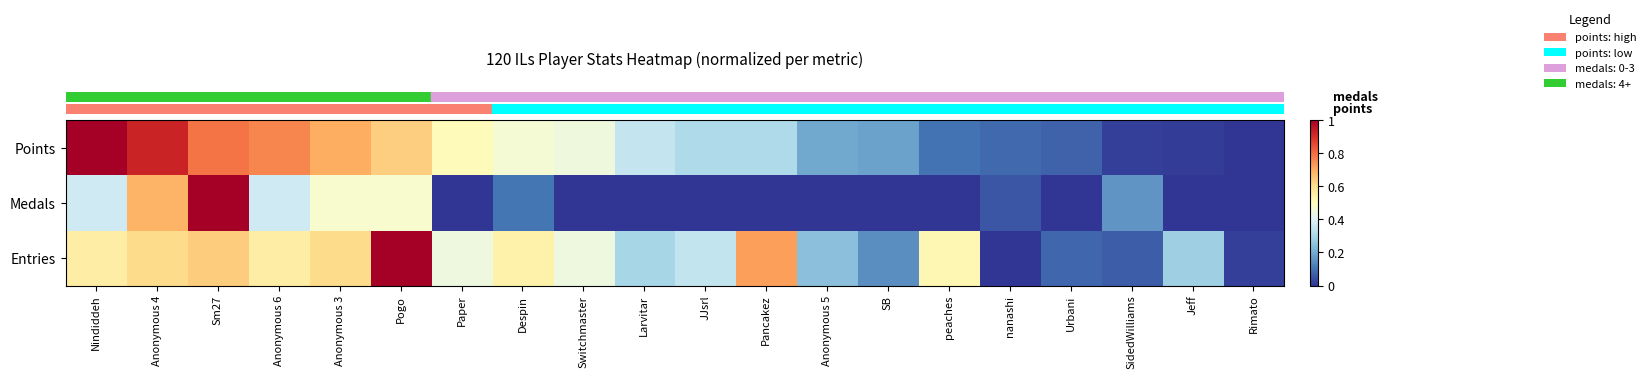

Reading left to right, what are all the values shown in this chart?

row_0: Nindiddeh=1.0	Anonymous 4=0.9	Sm27=0.8	Anonymous 6=0.8	Anonymous 3=0.7	Pogo=0.6	Paper=0.5	Despin=0.5	Switchmaster=0.4	Larvitar=0.3	JJsrl=0.3	Pancakez=0.3	Anonymous 5=0.2	SB=0.2	peaches=0.1	nanashi=0.1	Urbani=0.1	SidedWilliams=0.0	Jeff=0.0	Rimato=0.0
row_1: Nindiddeh=0.4	Anonymous 4=0.7	Sm27=1.0	Anonymous 6=0.4	Anonymous 3=0.5	Pogo=0.5	Paper=0.0	Despin=0.1	Switchmaster=0.0	Larvitar=0.0	JJsrl=0.0	Pancakez=0.0	Anonymous 5=0.0	SB=0.0	peaches=0.0	nanashi=0.1	Urbani=0.0	SidedWilliams=0.2	Jeff=0.0	Rimato=0.0
row_2: Nindiddeh=0.6	Anonymous 4=0.6	Sm27=0.6	Anonymous 6=0.6	Anonymous 3=0.6	Pogo=1.0	Paper=0.4	Despin=0.5	Switchmaster=0.4	Larvitar=0.3	JJsrl=0.3	Pancakez=0.7	Anonymous 5=0.2	SB=0.1	peaches=0.5	nanashi=0.0	Urbani=0.1	SidedWilliams=0.1	Jeff=0.3	Rimato=0.0